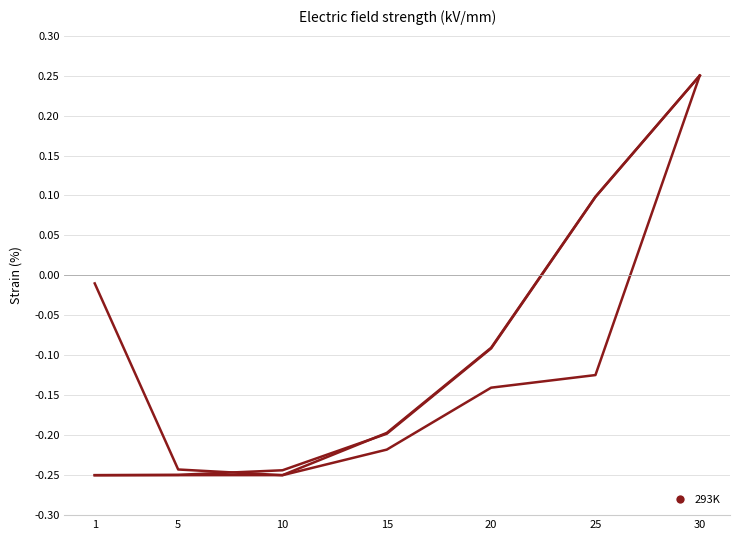

List the labels in order of value, smallest first.

1, 5, 10, 15, 20, 25, 30